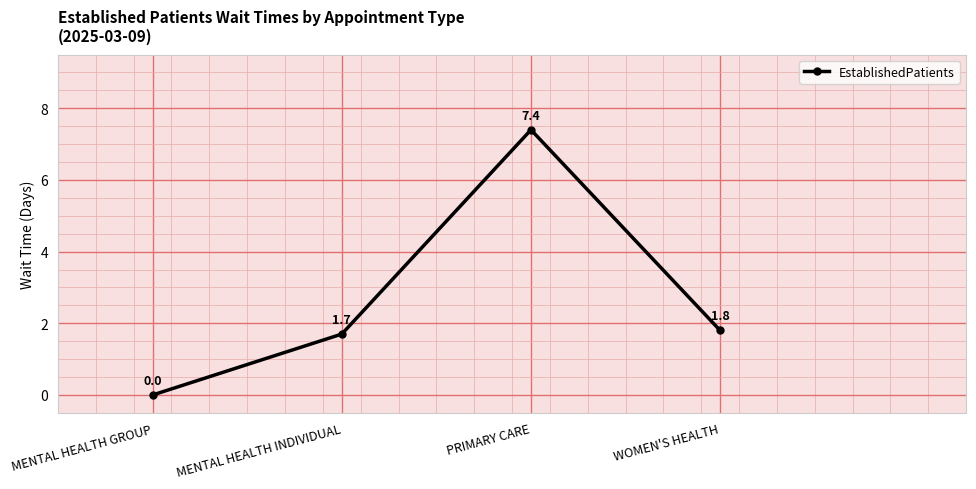

How many values are above zero?

3